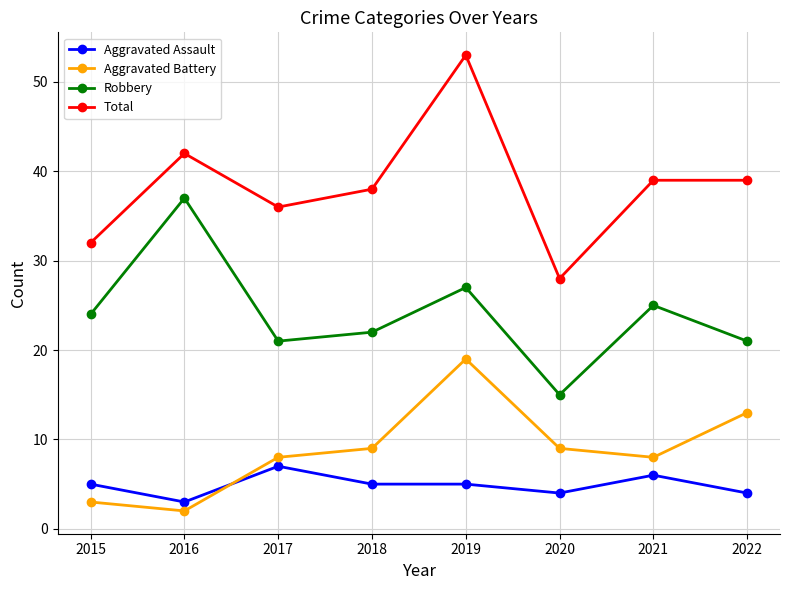

True or false: Aggravated Battery has a value of 9 at 2020.

True